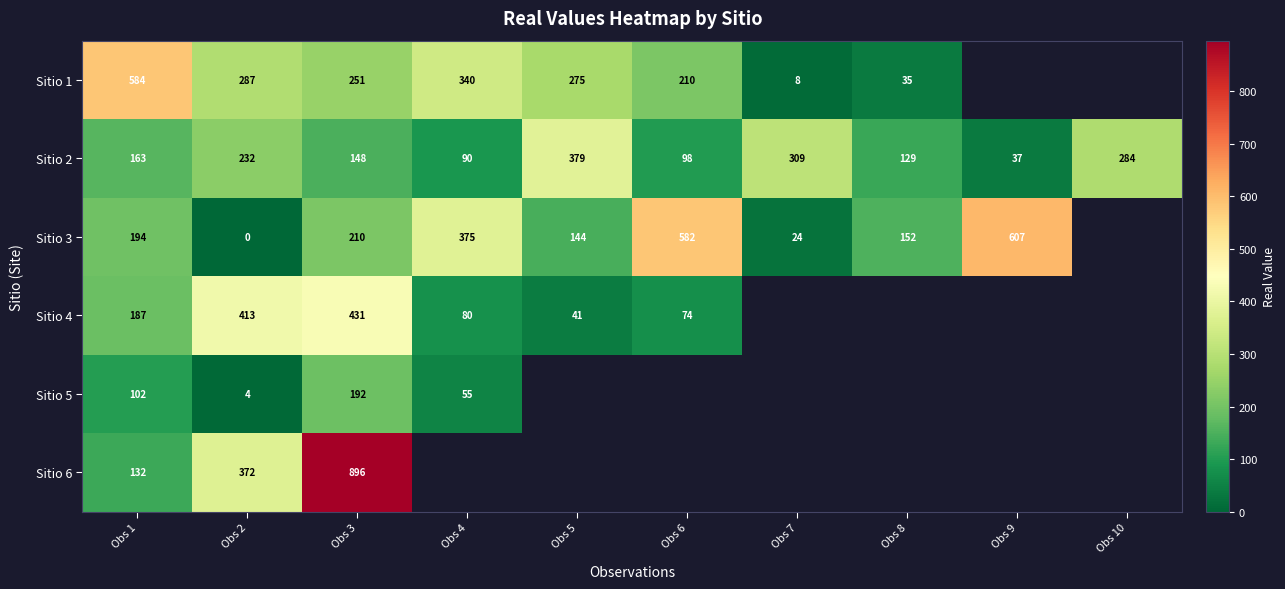

List the labels in order of Sitio 2 value, smallest first.

Obs 9, Obs 4, Obs 6, Obs 8, Obs 3, Obs 1, Obs 2, Obs 10, Obs 7, Obs 5